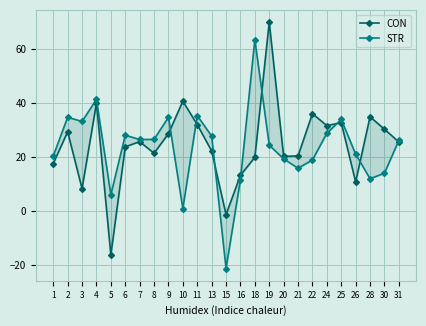

At how many categories does at least one series exceed 24?

18